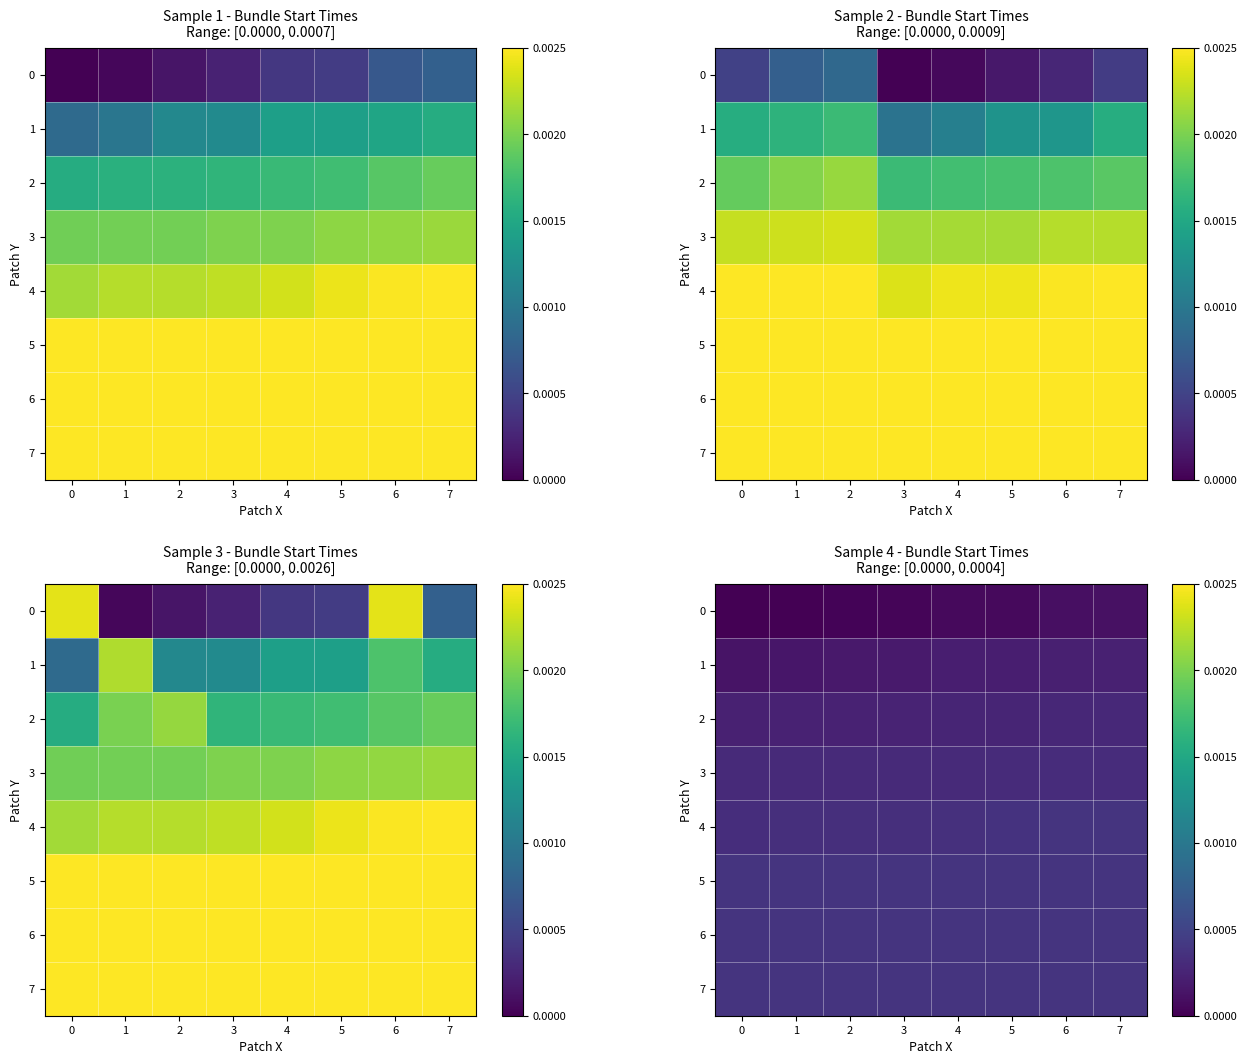

Which label corresponds to the largest value in the chart?

7